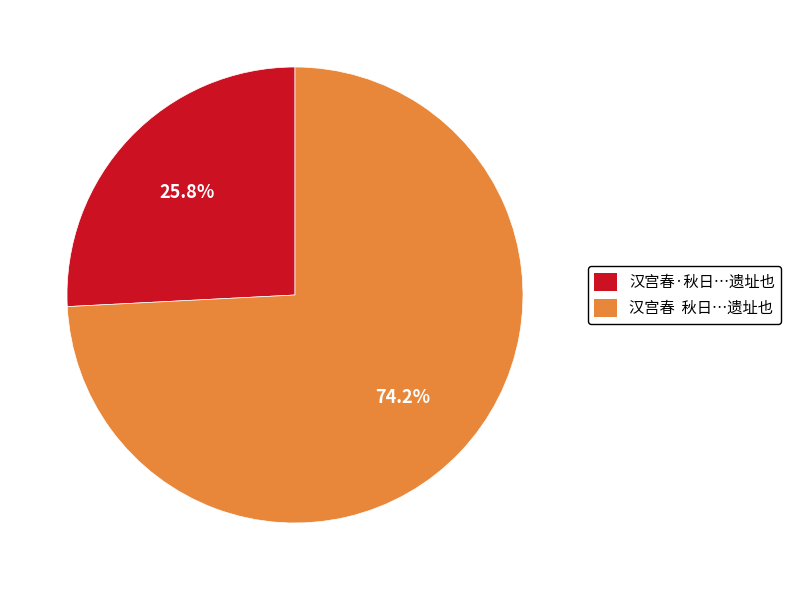

Approximately how many times larger is the value at 汉宫春·秋日…遗址也 compared to 汉宫春 秋日…遗址也?

0.3